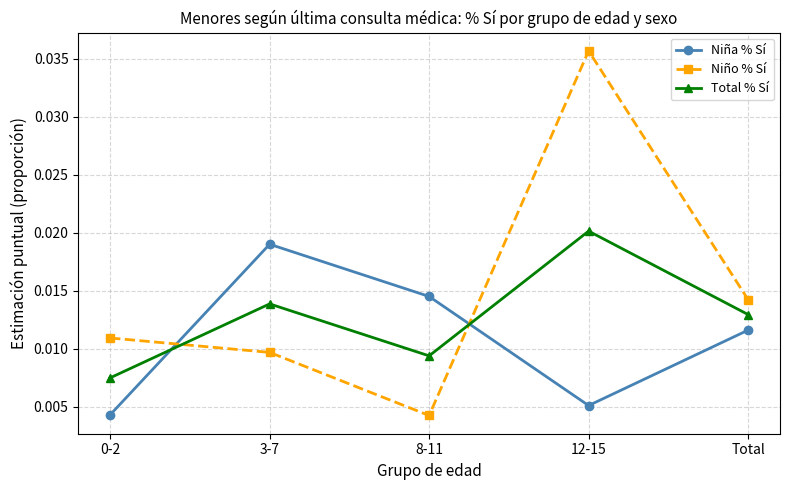

What are all the series names shown in the legend?

Niña % Sí, Niño % Sí, Total % Sí